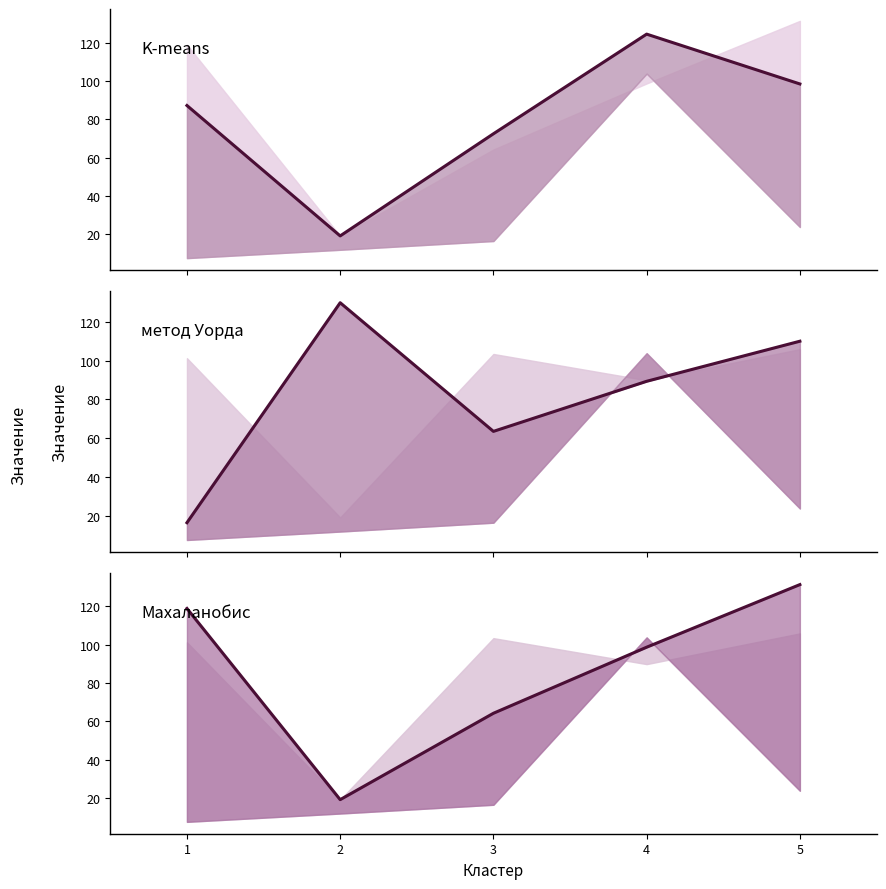

Between 2 and 4, which series saw the biggest shift?

K-means